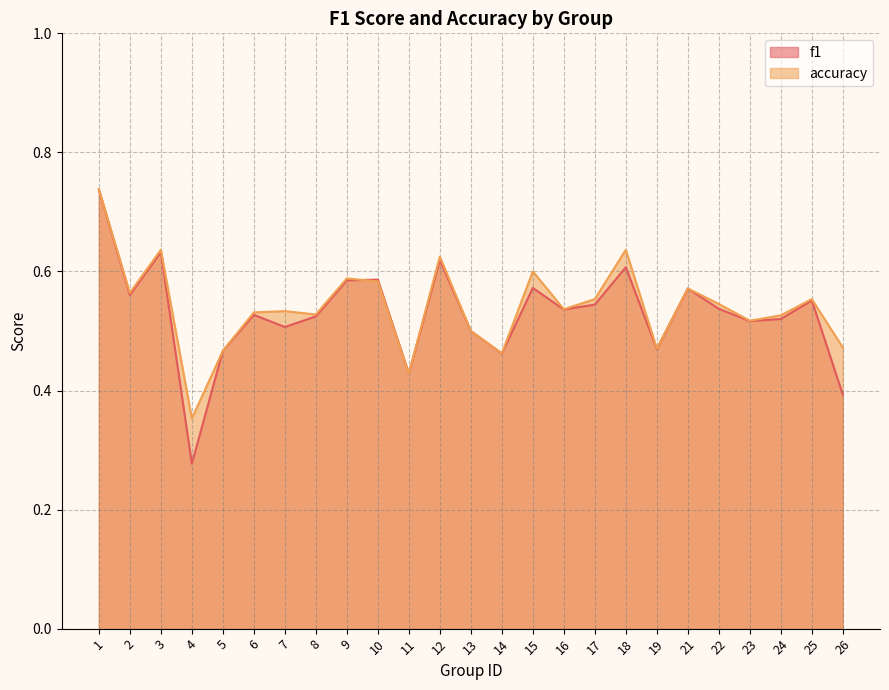

What is the lowest value of the accuracy series?

0.4